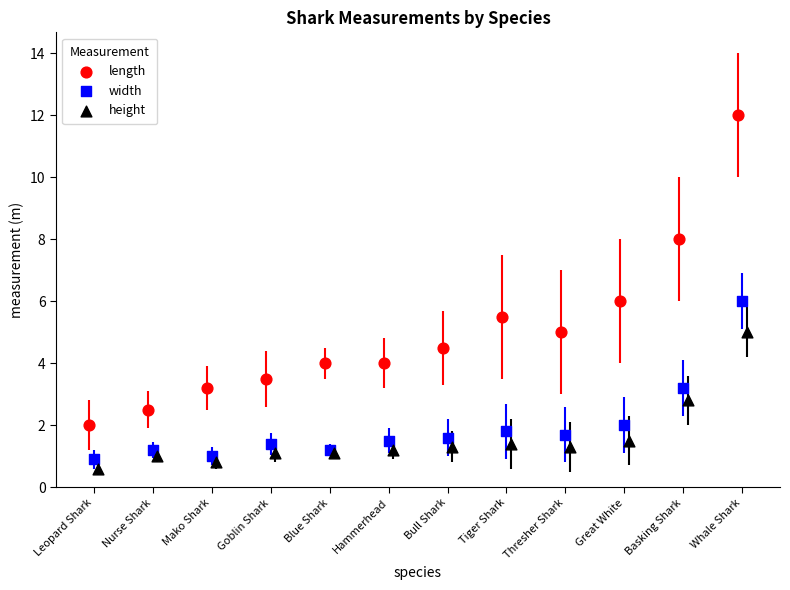

Which series contains the highest Y value?

length